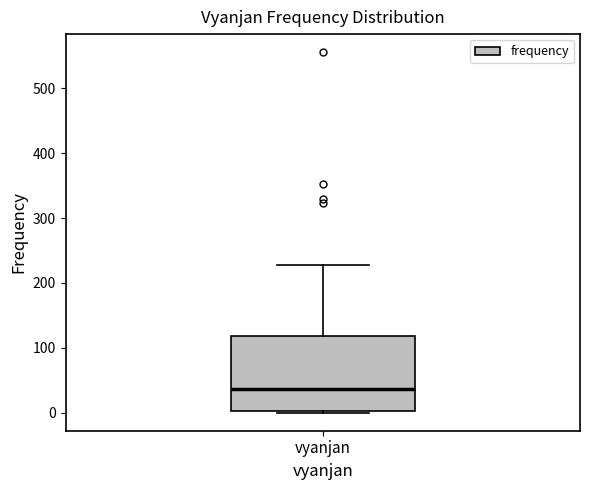

Transcribe this box plot: give where the median line is, the range the box spans, and where the two whiskers end, as read against the y-axis. The values are not printed on the chart, so give them approximately, as read against the axis.

median 40, box 0 to 120, whiskers 0 to 230